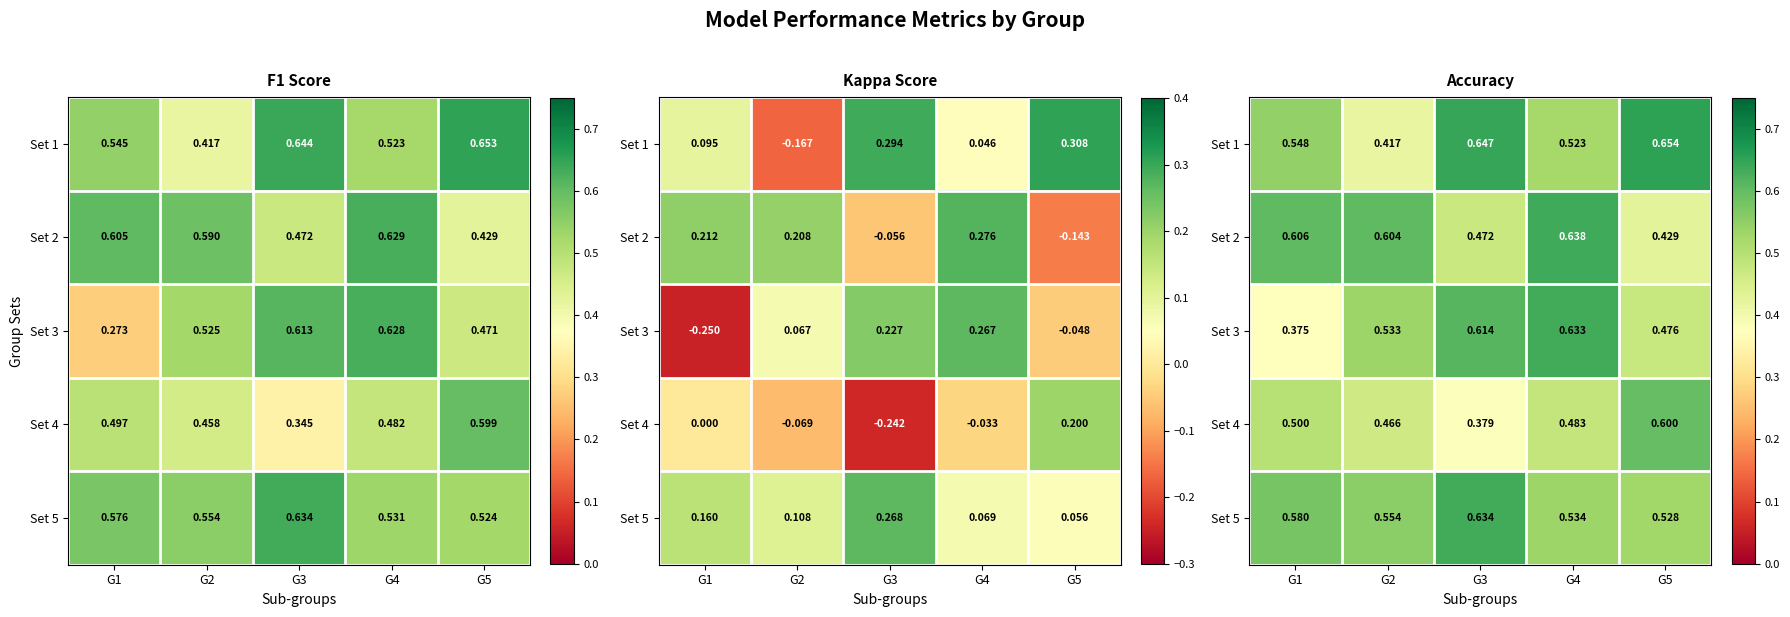

True or false: Set 3 has a value of 0.4 at G4.

False